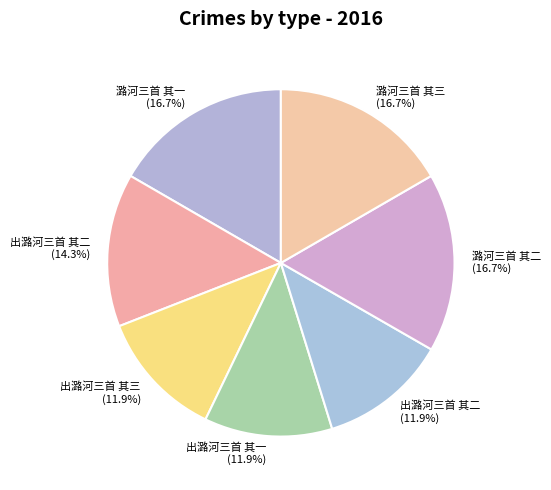

To the nearest percent, what is the difference between the largest and smallest slice percentages?

5%